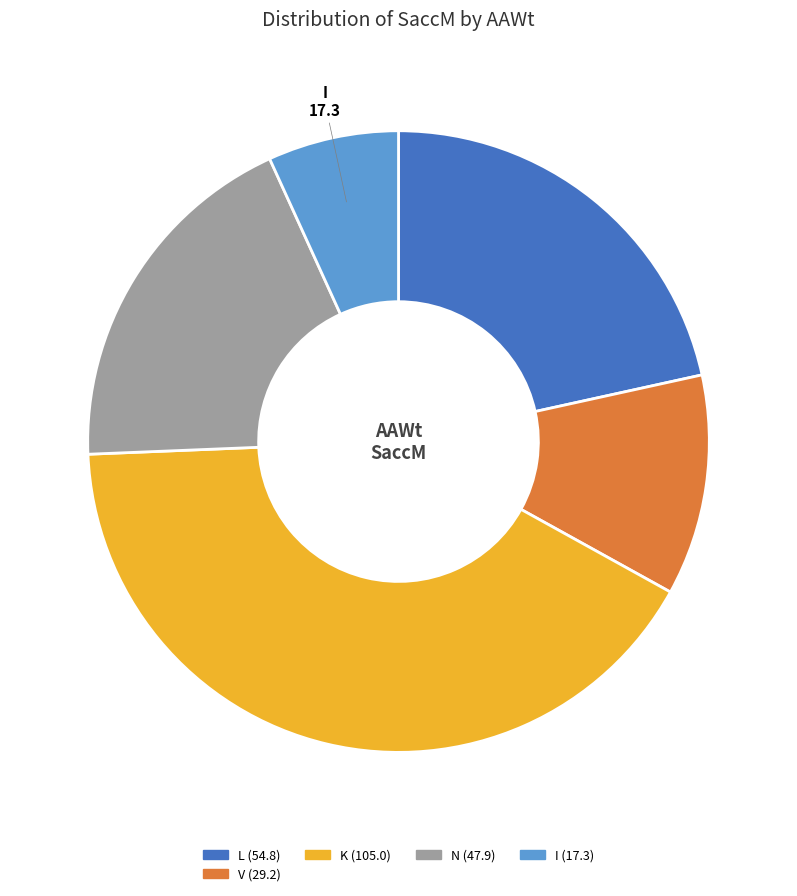

Is there any slice that represents more than half of the pie?

No